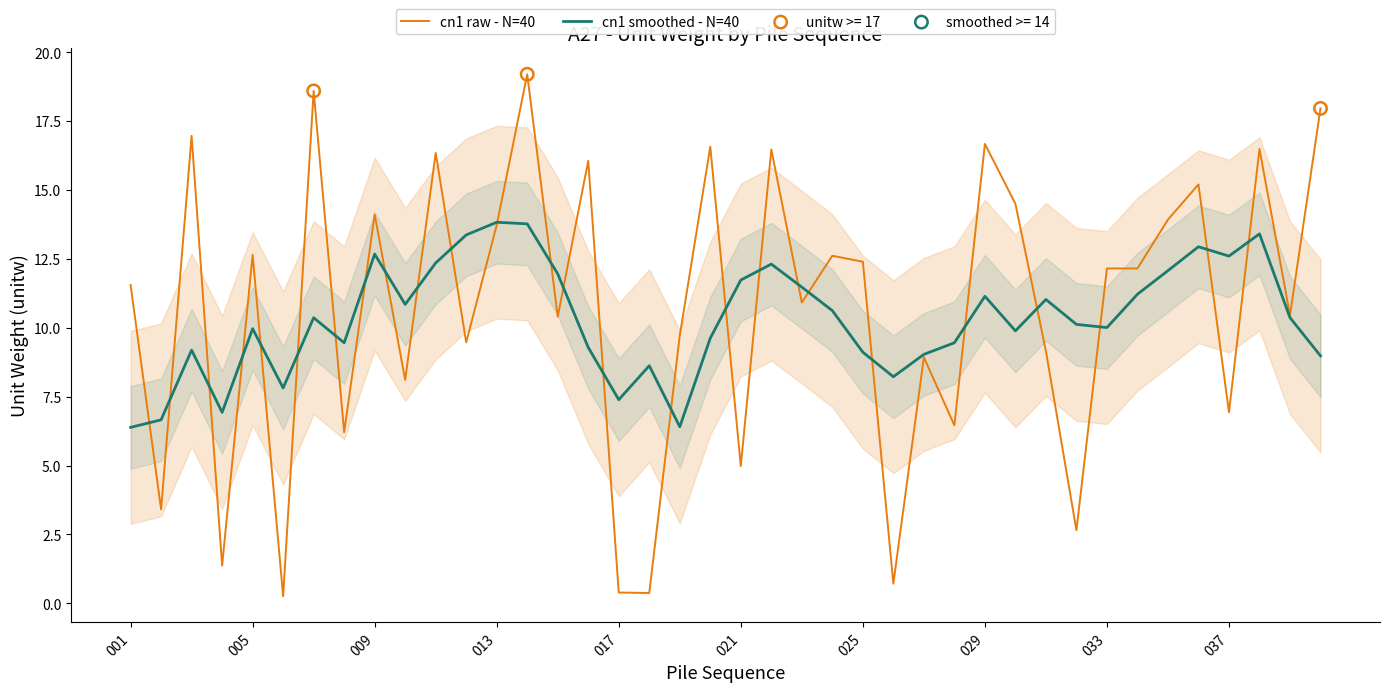

Is it true that cn1 raw - N=40 equals 12.2 at 033?

True